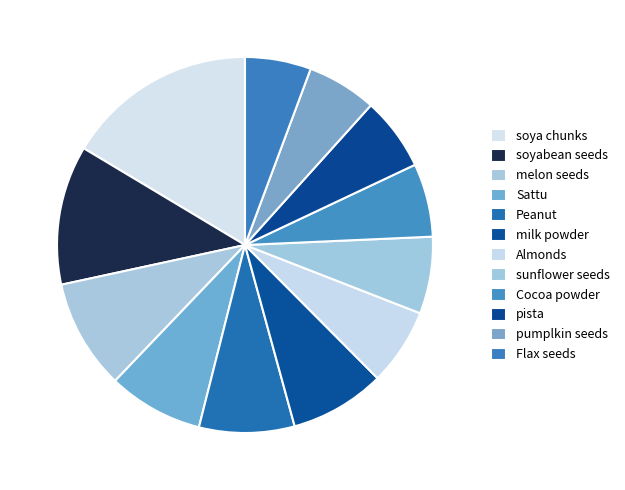

Is it true that melon seeds is 19% of the pie?

False